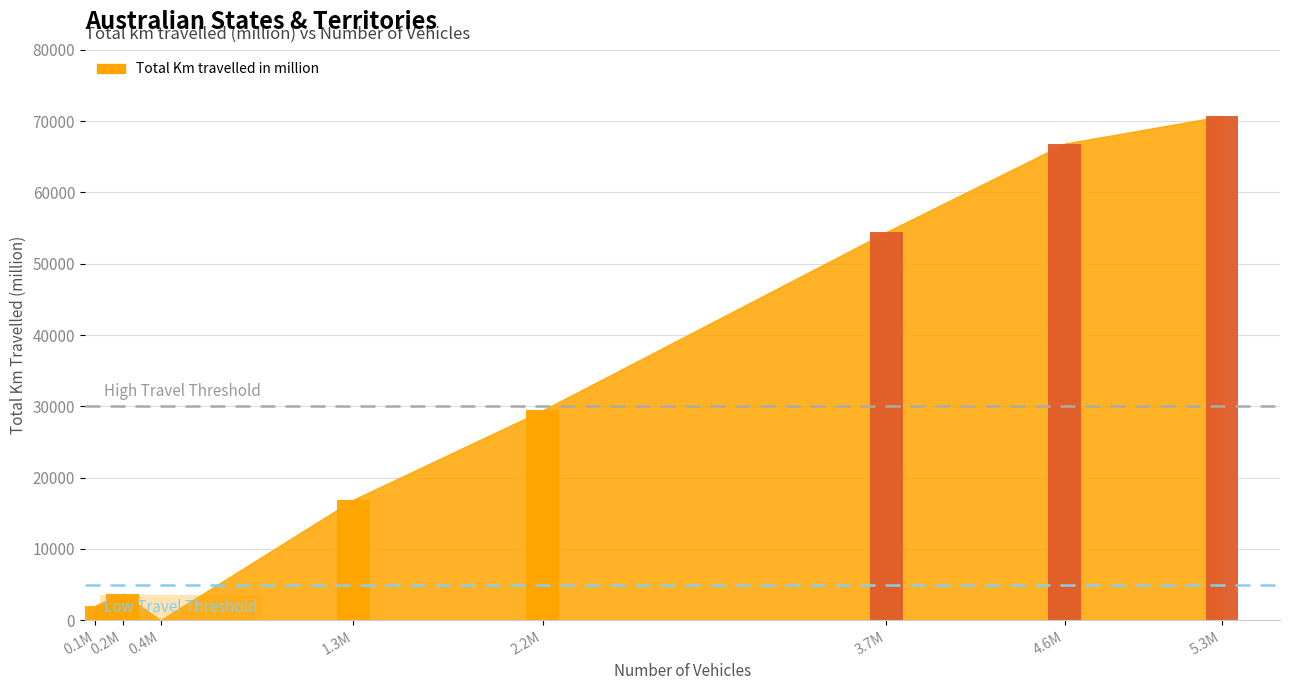

Which has a higher value, Western Australia or Victoria?

Victoria